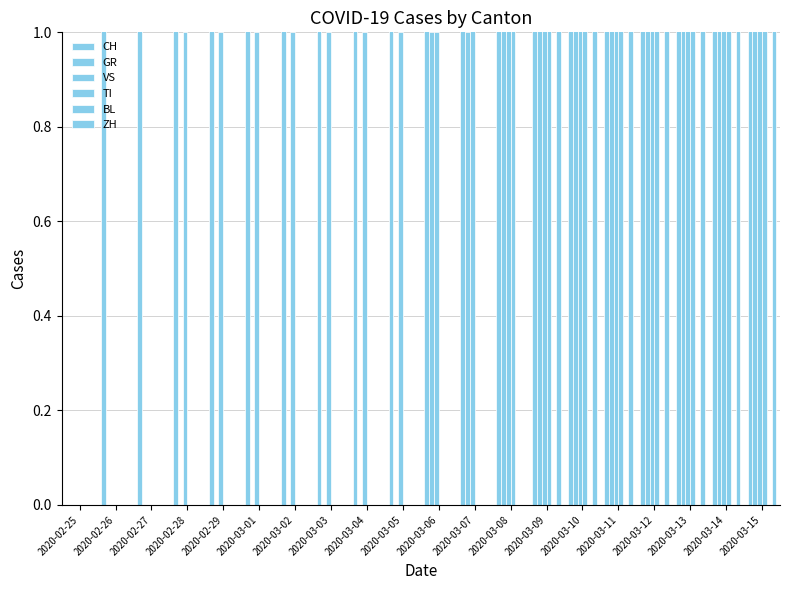

Which series has the largest total across all categories?

CH